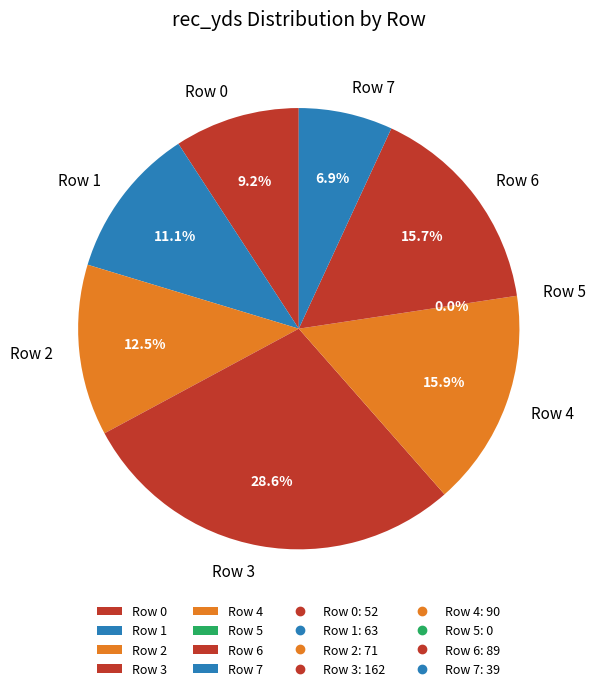

Which has a higher value, Row 3 or Row 5?

Row 3